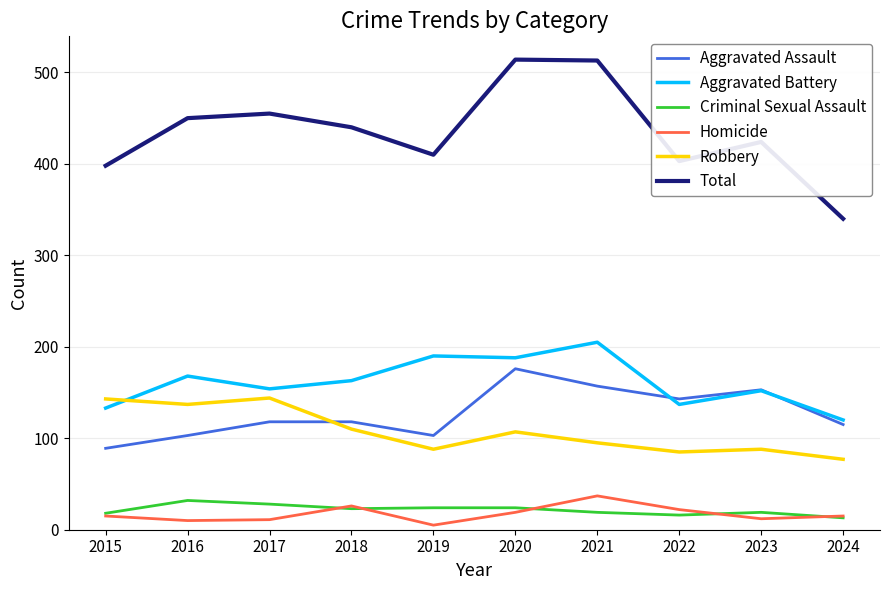

At which label does Robbery first exceed 107?

2015